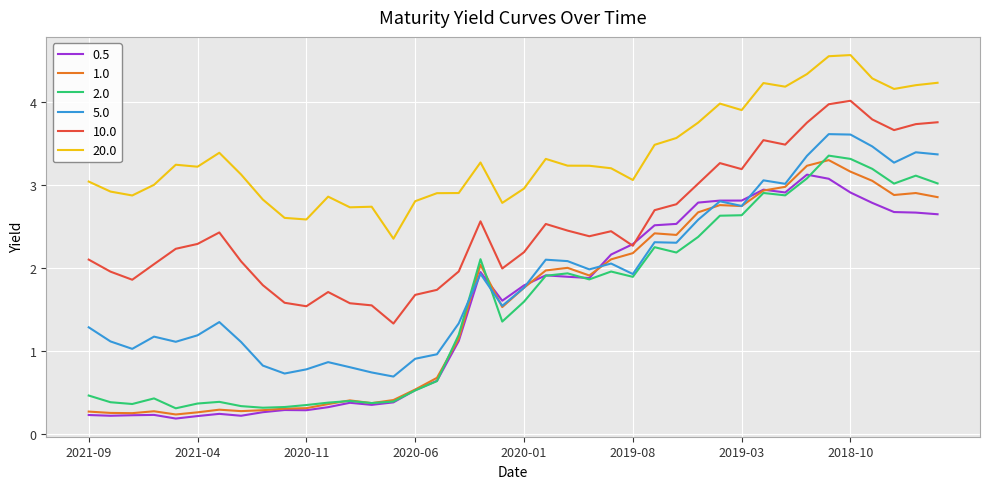

Which series has the largest total across all categories?

20.0